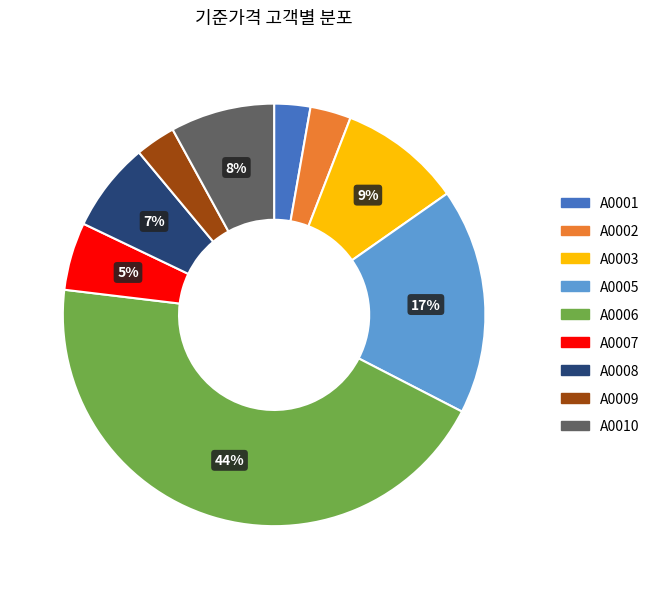

The A0001 slice represents 3% of the pie. True or false?

True